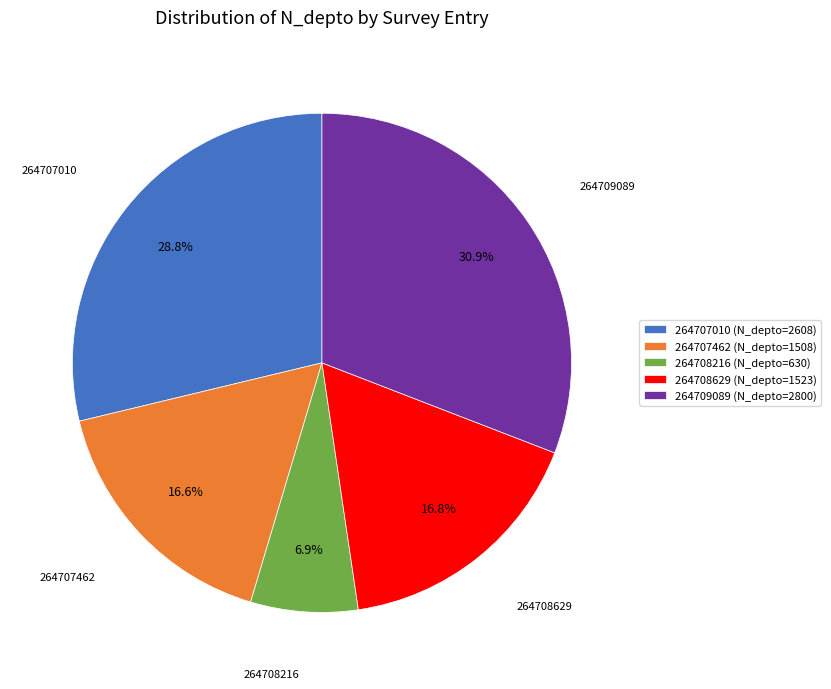

To the nearest percent, what percentage of the pie is 264708216?

7%